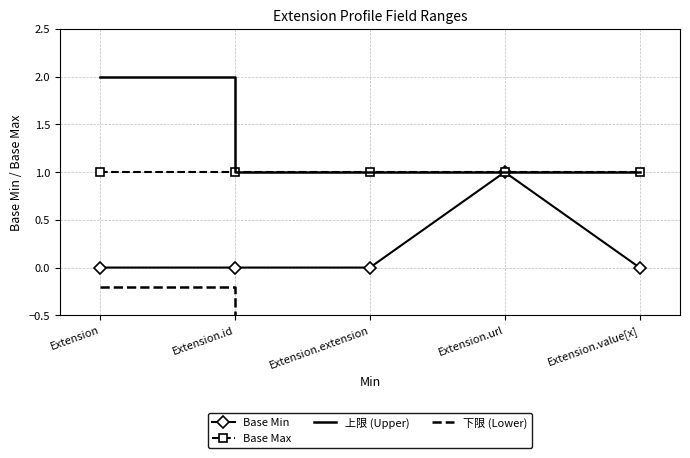

What is the value of the Base Max point at the 5th from the left?

1